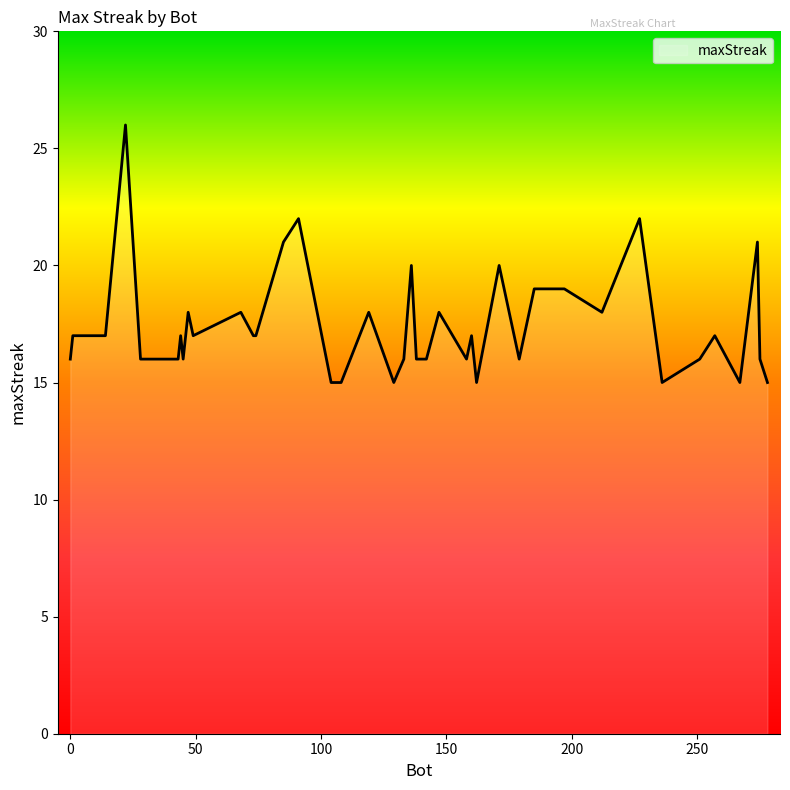

What is the difference between the maximum and minimum values?

11